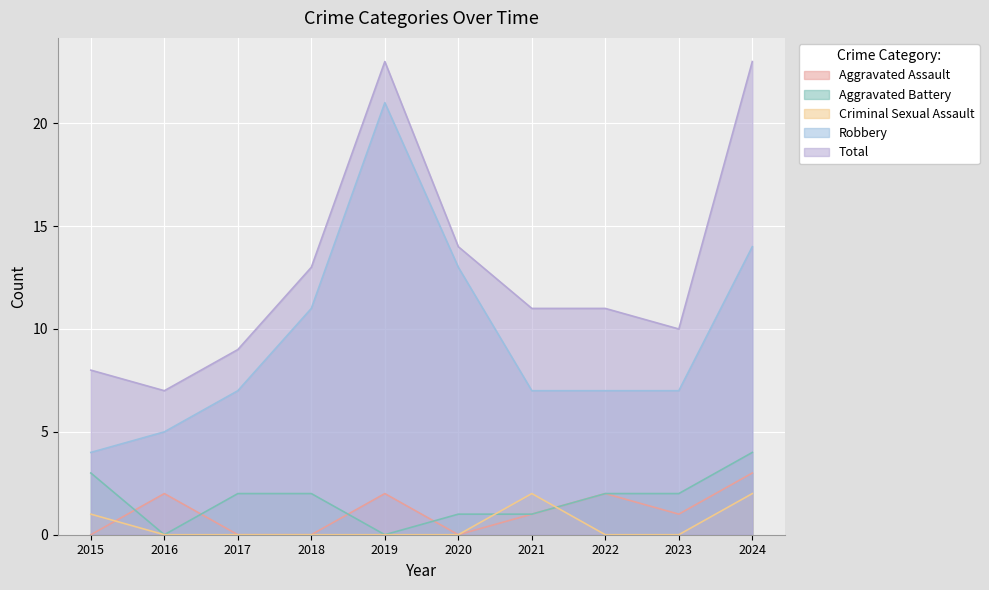

True or false: Robbery has more than 0 points higher than both neighbors.

True